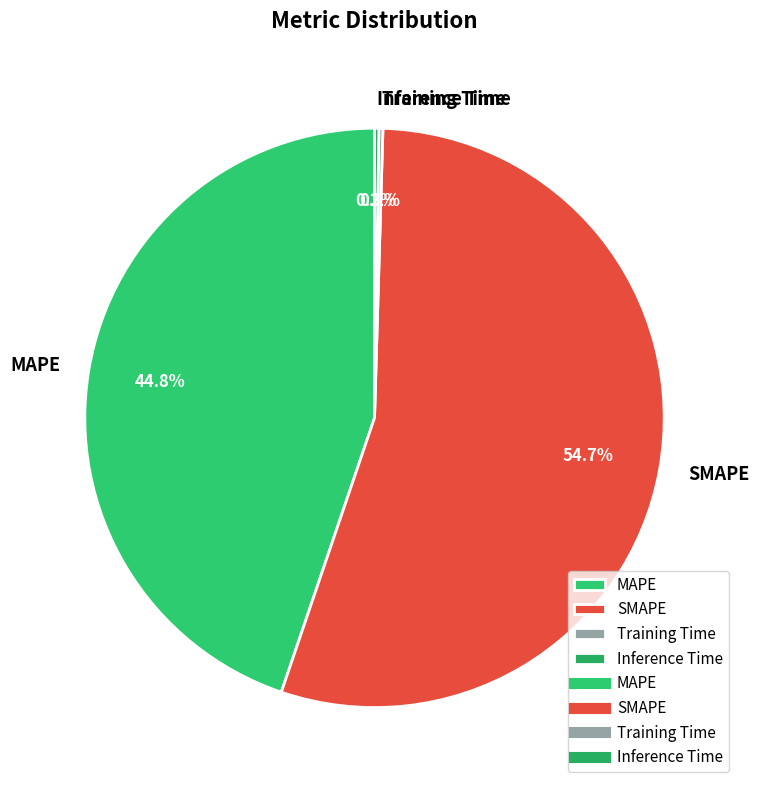

Which category accounts for the majority?

SMAPE